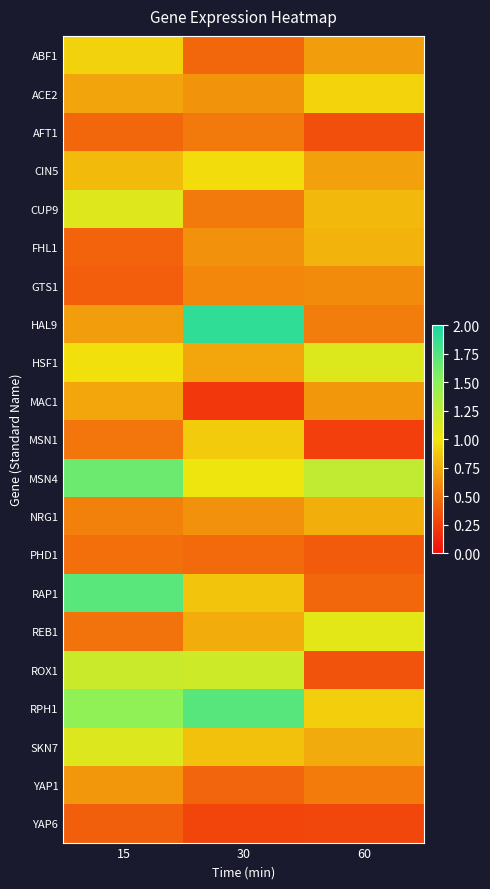

Reading left to right, extract all data points from this chart.

ABF1: 15=0.9	30=0.4	60=0.7
ACE2: 15=0.7	30=0.6	60=0.9
AFT1: 15=0.4	30=0.5	60=0.3
CIN5: 15=0.8	30=1.0	60=0.7
CUP9: 15=1.1	30=0.5	60=0.8
FHL1: 15=0.4	30=0.6	60=0.8
GTS1: 15=0.4	30=0.6	60=0.6
HAL9: 15=0.7	30=1.9	60=0.5
HSF1: 15=1.0	30=0.7	60=1.1
MAC1: 15=0.7	30=0.2	60=0.7
MSN1: 15=0.5	30=0.9	60=0.2
MSN4: 15=1.6	30=1.0	60=1.2
NRG1: 15=0.6	30=0.6	60=0.8
PHD1: 15=0.5	30=0.5	60=0.4
RAP1: 15=1.7	30=0.9	60=0.4
REB1: 15=0.5	30=0.8	60=1.1
ROX1: 15=1.2	30=1.2	60=0.4
RPH1: 15=1.5	30=1.7	60=0.9
SKN7: 15=1.1	30=0.8	60=0.7
YAP1: 15=0.7	30=0.4	60=0.5
YAP6: 15=0.4	30=0.3	60=0.3